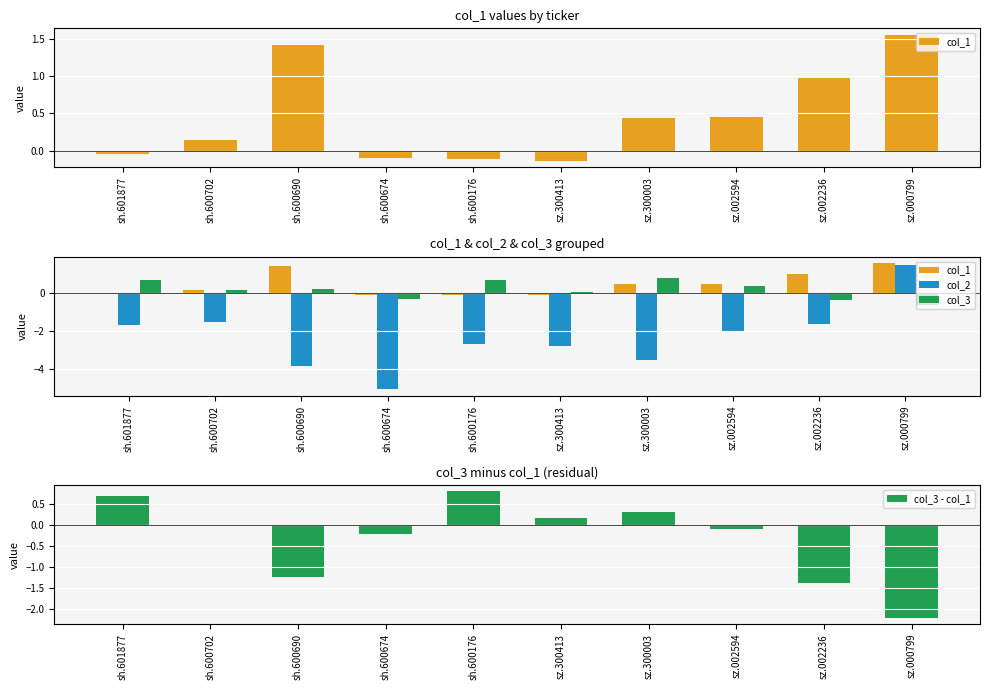

Rank the categories by col_3 - col_1 value from highest to lowest.

sh.600176, sh.601877, sz.300003, sz.300413, sh.600702, sz.002594, sh.600674, sh.600690, sz.002236, sz.000799